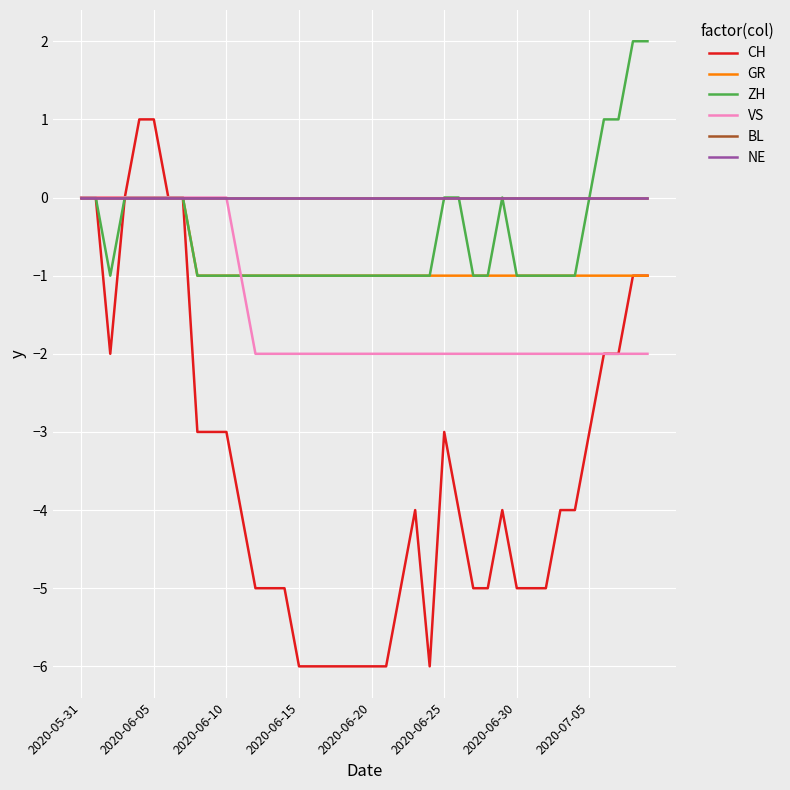

What is the smallest value displayed?

-6